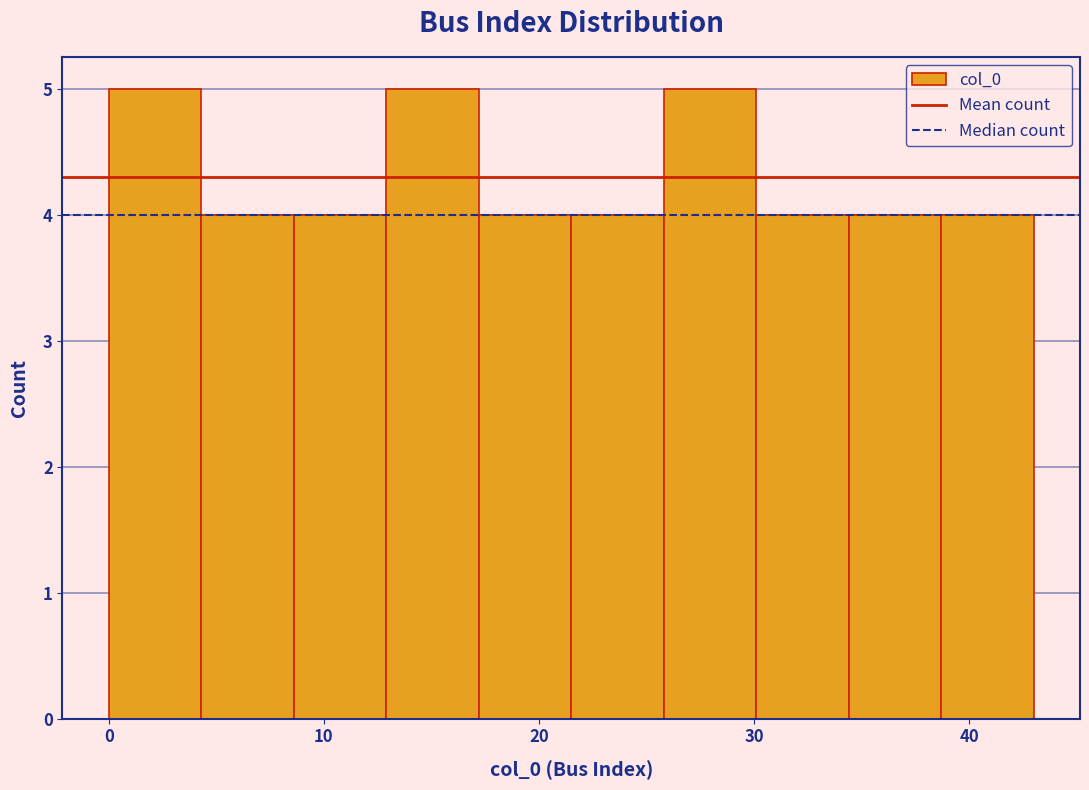

Reading left to right, list every bar in this chart as the range it spans on the x-axis followed by its height. Neither the bar edges nor the heights are printed on the chart, so give them approximately, as read against the axes.

0.0 to 4.3: 5
4.3 to 8.6: 4
8.6 to 12.9: 4
12.9 to 17.2: 5
17.2 to 21.5: 4
21.5 to 25.8: 4
25.8 to 30.1: 5
30.1 to 34.4: 4
34.4 to 38.7: 4
38.7 to 43.0: 4